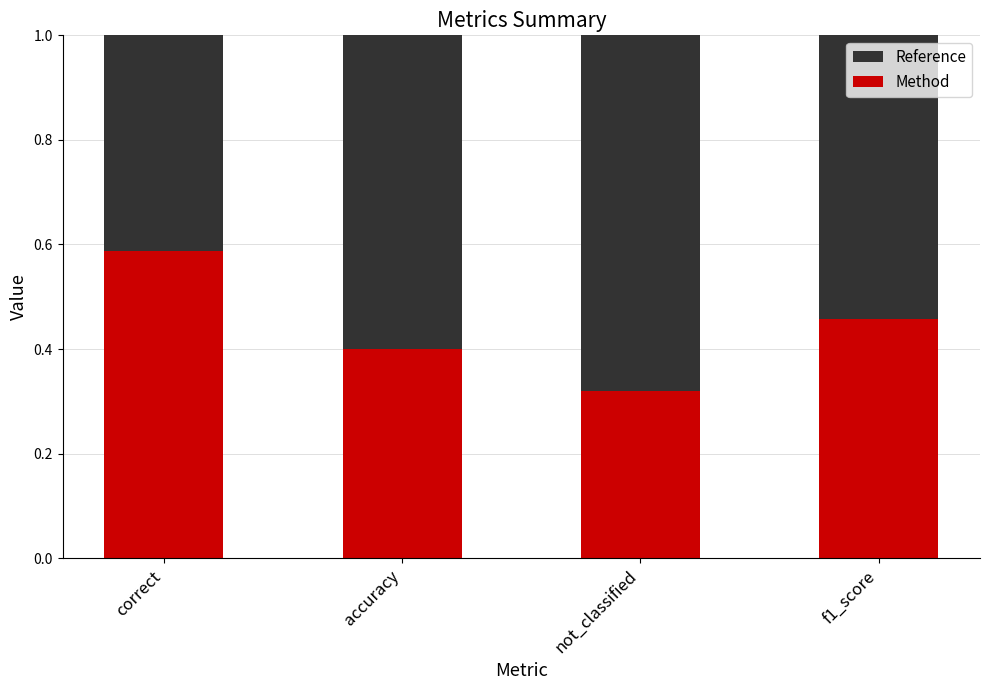

Which series has the largest range (max minus min)?

Method